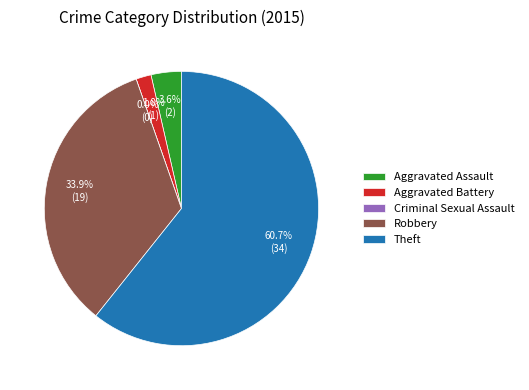

What portion of the pie excludes Aggravated Battery?

98.2%